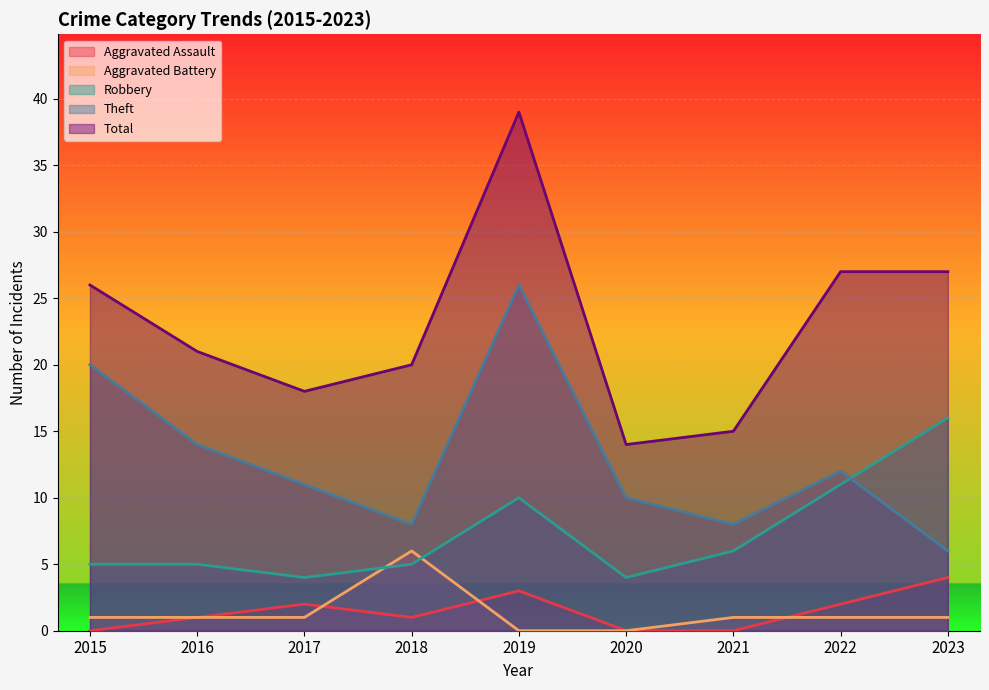

What are all the series names shown in the legend?

Aggravated Assault, Aggravated Battery, Robbery, Theft, Total